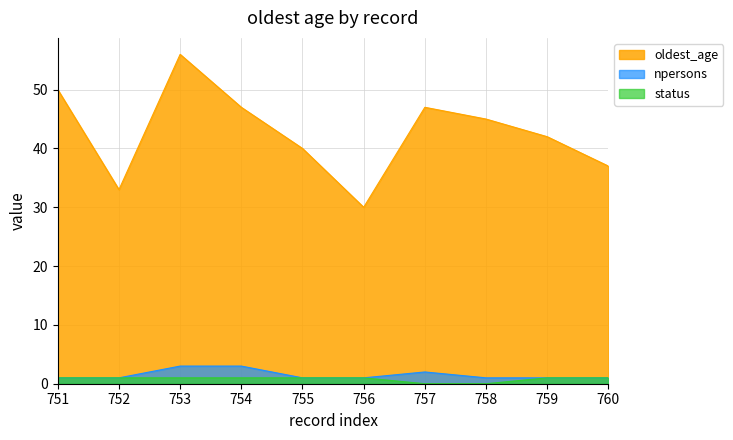

What is the value of the oldest_age point at the 2nd from the left?

33